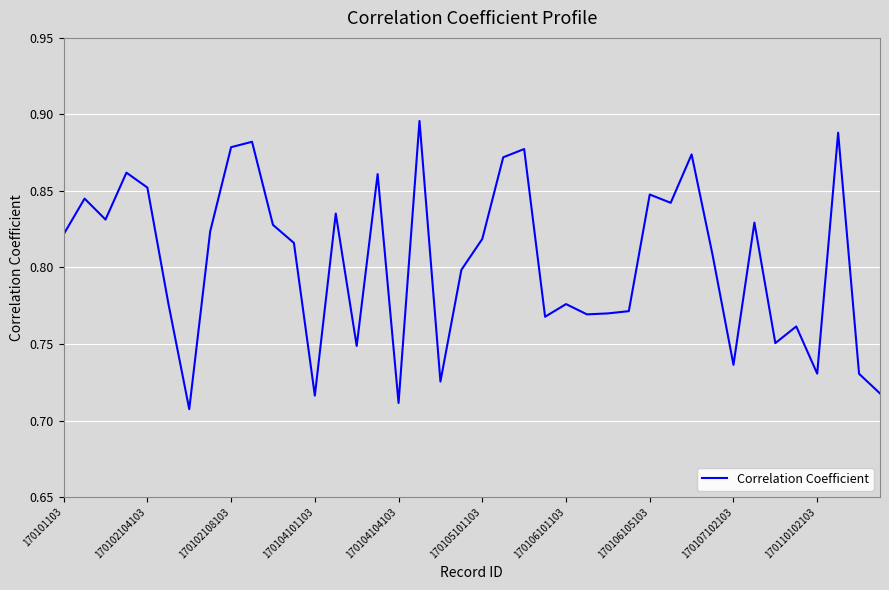

What is the sum of all values?

32.2